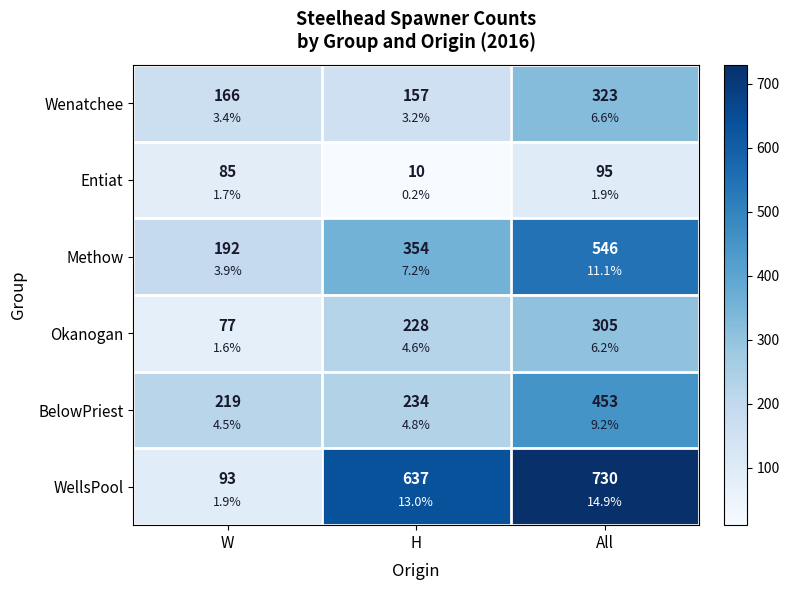

The Wenatchee series shows 166 at W. True or false?

True